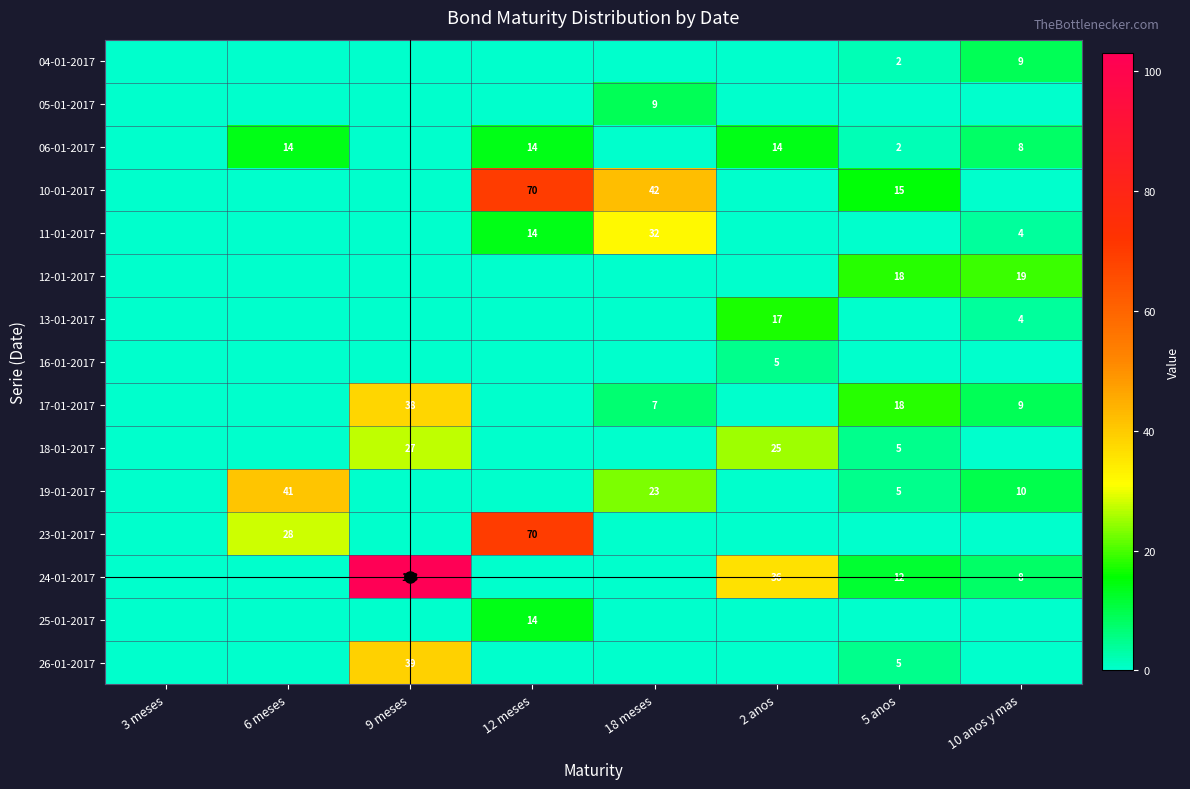

The value of 17-01-2017 at 18 meses is 10. True or false?

False